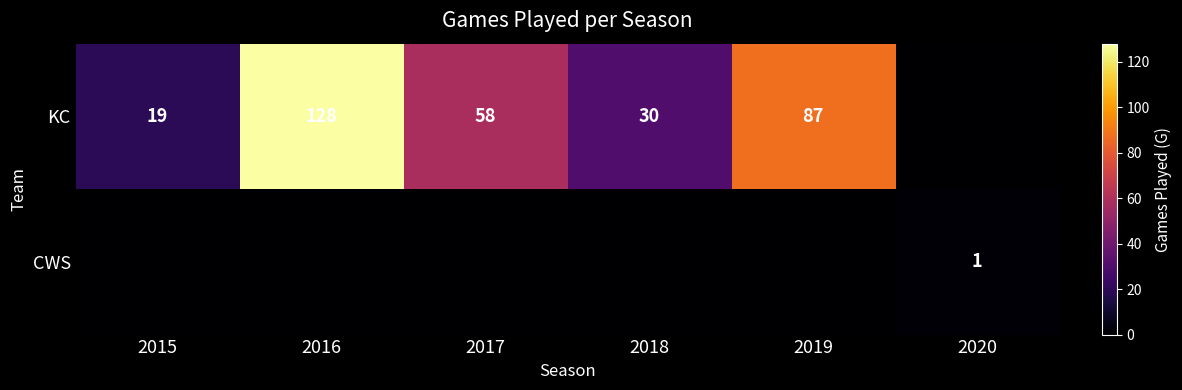

Is it true that CWS equals 2 at 2020?

False